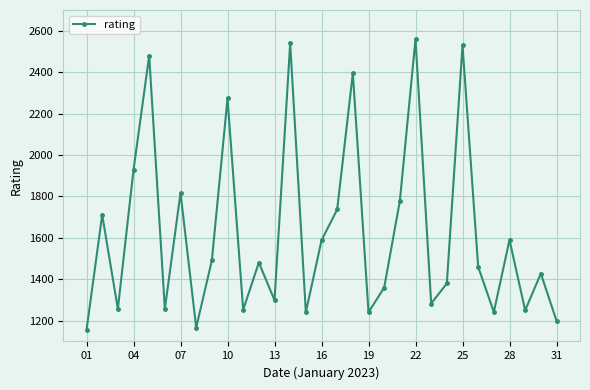

What is the difference between the maximum and minimum values?

1404